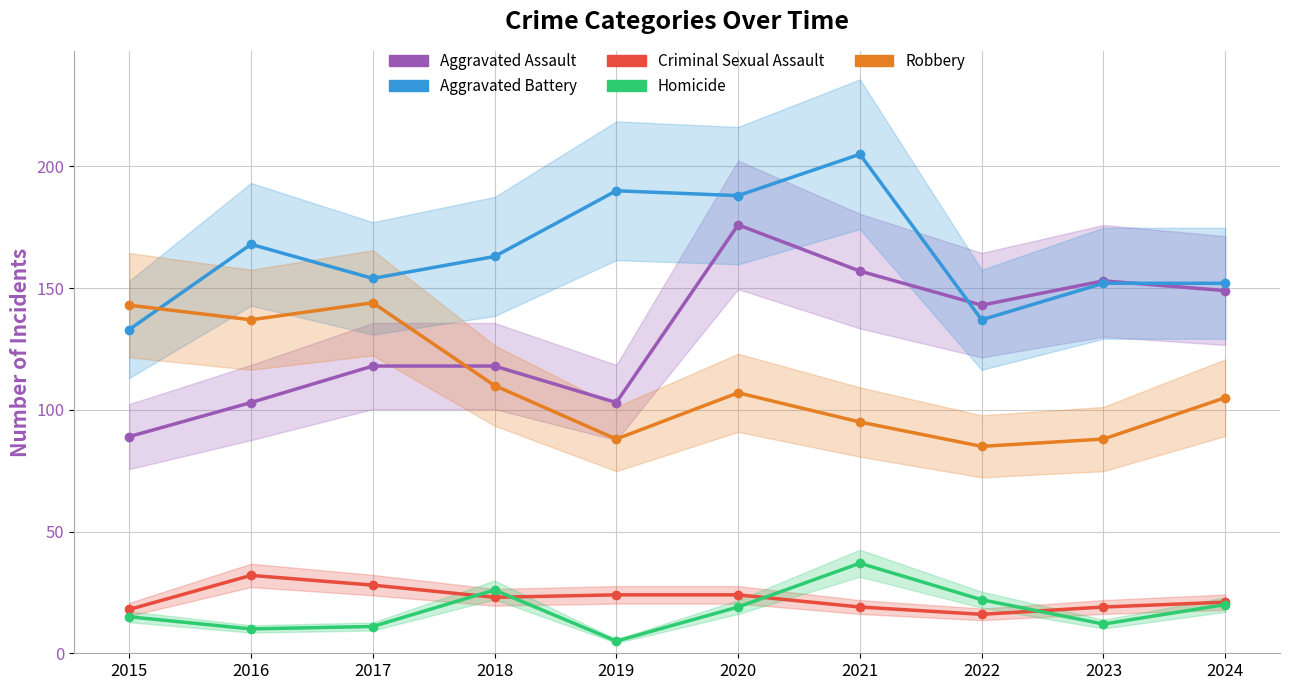

At 2020, list the series in order from largest to smallest.

Aggravated Battery, Aggravated Assault, Robbery, Criminal Sexual Assault, Homicide